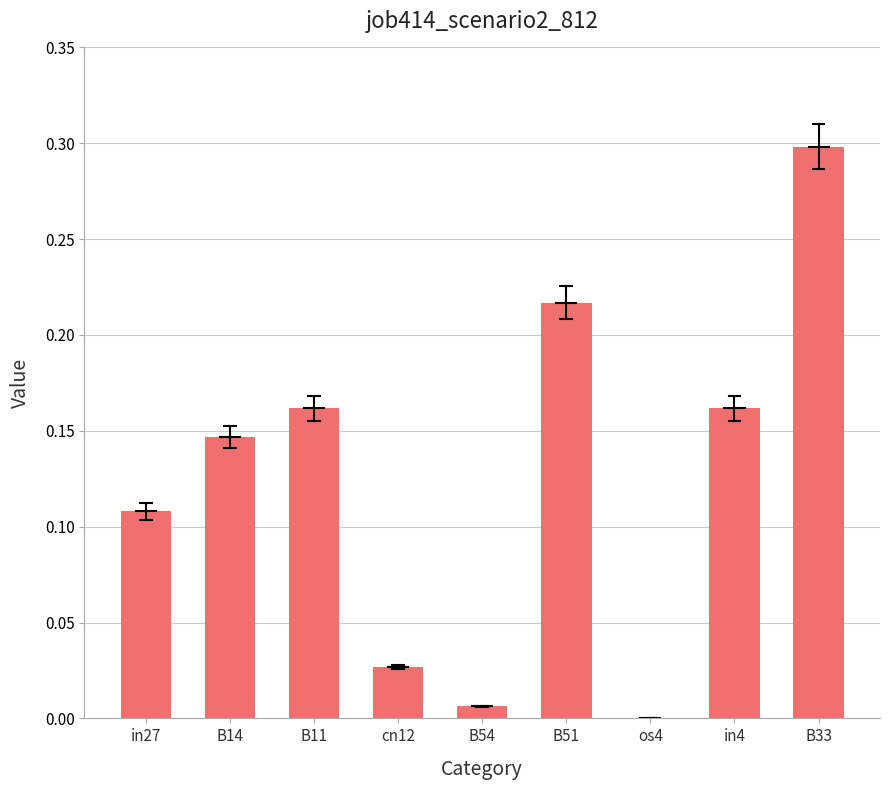

Which has a higher value, cn12 or in27?

in27